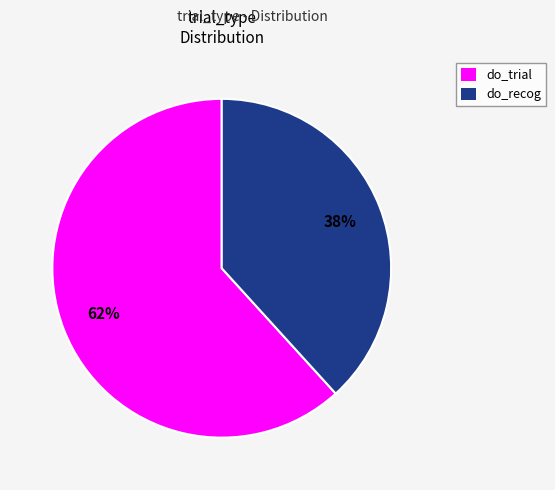

Rank the categories by value from highest to lowest.

do_trial, do_recog